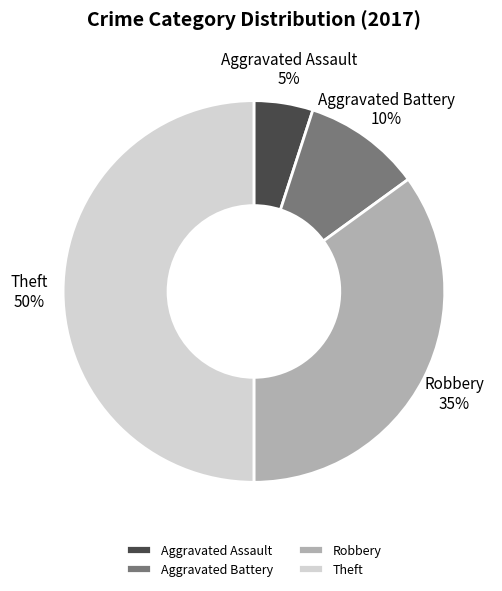

Approximately how many times larger is the value at Theft compared to Aggravated Battery?

5.0